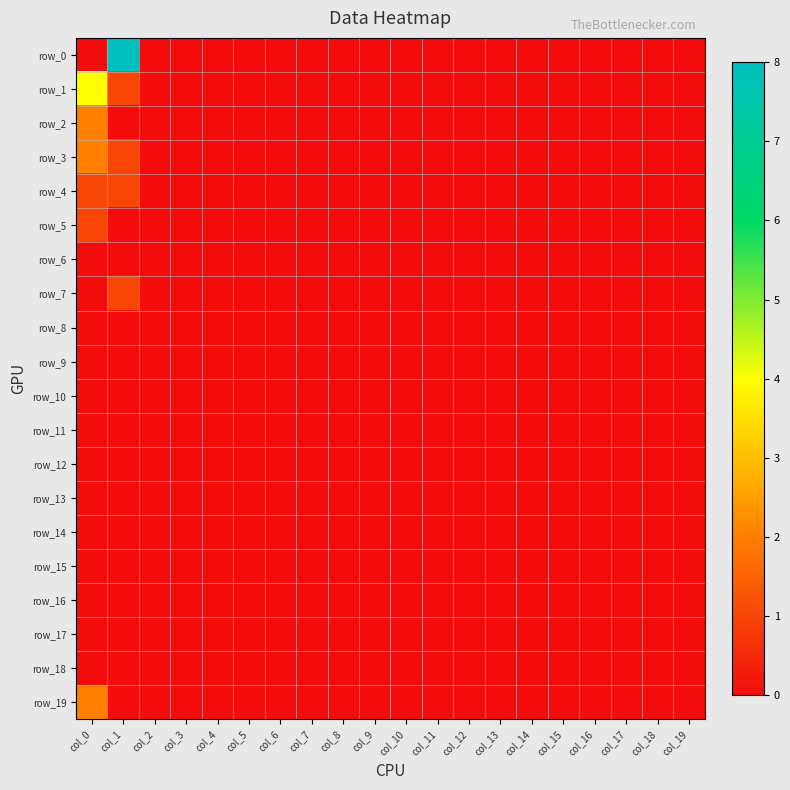

Count the number of categories in the chart.

20